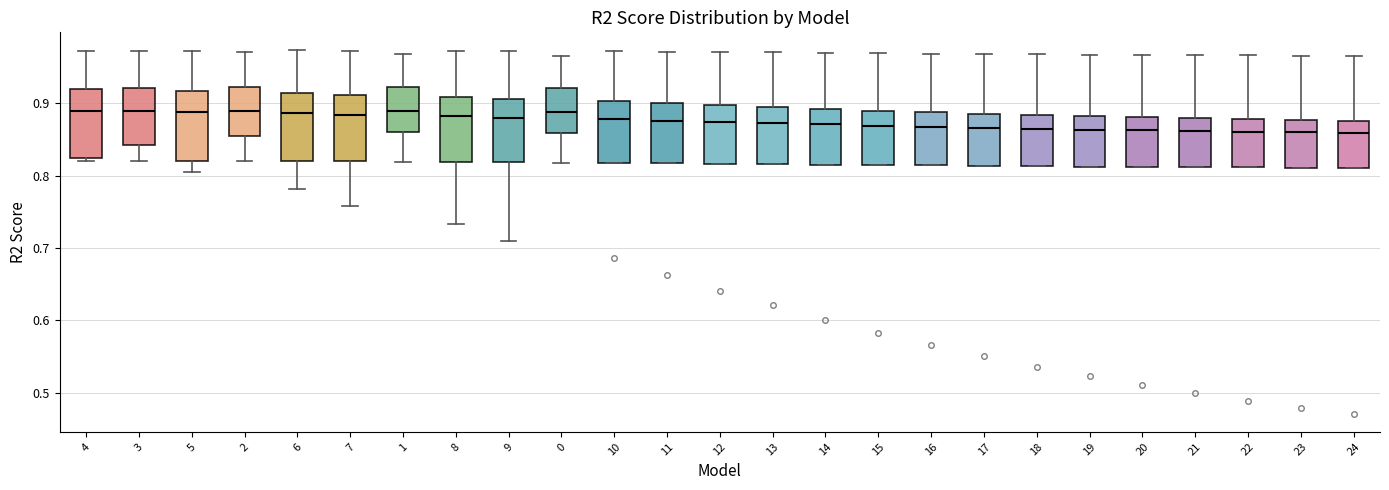

Reading left to right, transcribe this box plot: for each box, give where its median line is, the range the box spans, and where its two whiskers end, as read against the y-axis. The values are not printed on the chart, so give them approximately, as read against the axis.

4: median 0.89, box 0.82 to 0.92, whiskers 0.82 (just below the box's lower edge) to 0.97
3: median 0.89, box 0.84 to 0.92, whiskers 0.82 to 0.97
5: median 0.89, box 0.82 to 0.92, whiskers 0.80 to 0.97
2: median 0.89, box 0.85 to 0.92, whiskers 0.82 to 0.97
6: median 0.89, box 0.82 to 0.91, whiskers 0.78 to 0.97
7: median 0.88, box 0.82 to 0.91, whiskers 0.76 to 0.97
1: median 0.89, box 0.86 to 0.92, whiskers 0.82 to 0.97
8: median 0.88, box 0.82 to 0.91, whiskers 0.73 to 0.97
9: median 0.88, box 0.82 to 0.91, whiskers 0.71 to 0.97
0: median 0.89, box 0.86 to 0.92, whiskers 0.82 to 0.97
10: median 0.88, box 0.82 to 0.90, whiskers 0.82 to 0.97
11: median 0.88, box 0.82 to 0.90, whiskers 0.82 to 0.97
12: median 0.87, box 0.82 to 0.90, whiskers 0.82 to 0.97
13: median 0.87, box 0.82 to 0.89, whiskers 0.82 to 0.97
14: median 0.87, box 0.82 to 0.89, whiskers 0.82 to 0.97
15: median 0.87, box 0.81 to 0.89, whiskers 0.81 to 0.97
16: median 0.87, box 0.81 to 0.89, whiskers 0.81 to 0.97
17: median 0.87, box 0.81 to 0.89, whiskers 0.81 to 0.97
18: median 0.86, box 0.81 to 0.88, whiskers 0.81 to 0.97
19: median 0.86, box 0.81 to 0.88, whiskers 0.81 to 0.97
20: median 0.86, box 0.81 to 0.88, whiskers 0.81 to 0.97
21: median 0.86, box 0.81 to 0.88, whiskers 0.81 to 0.97
22: median 0.86, box 0.81 to 0.88, whiskers 0.81 to 0.97
23: median 0.86, box 0.81 to 0.88, whiskers 0.81 to 0.97
24: median 0.86, box 0.81 to 0.88, whiskers 0.81 to 0.97